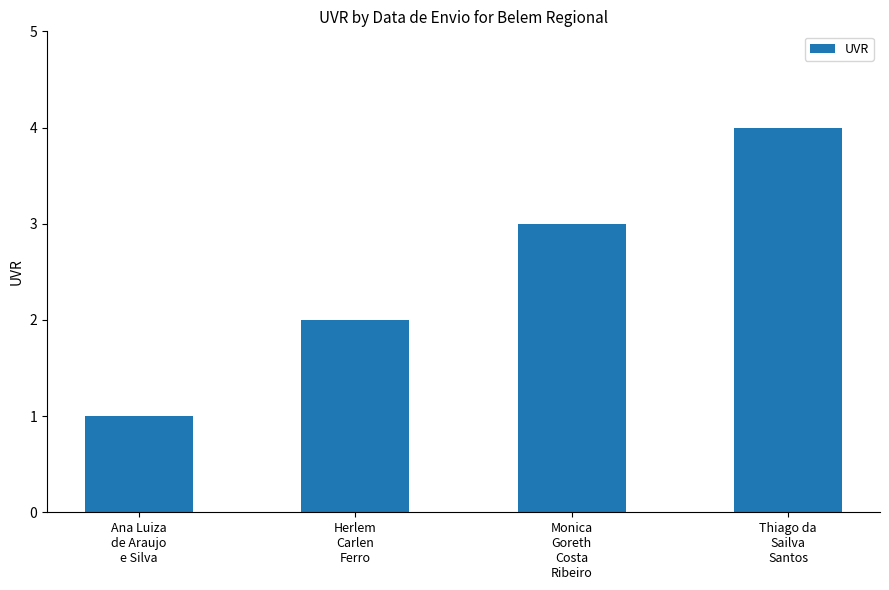

How many distinct data groups are displayed?

1